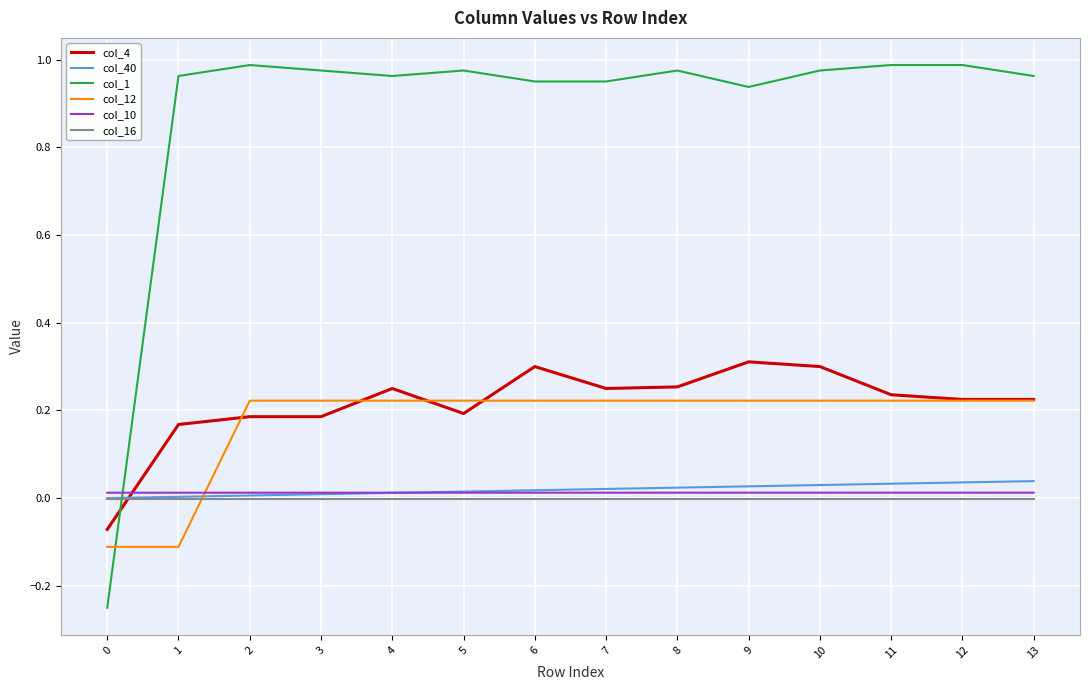

Which series has the widest spread of values?

col_1